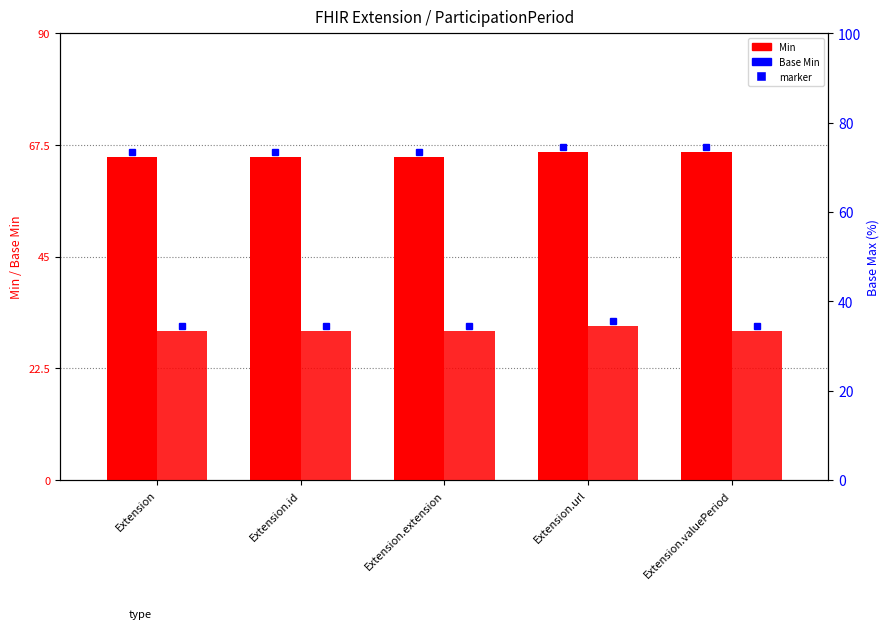

Which category has the lowest value in the Min series?

Extension